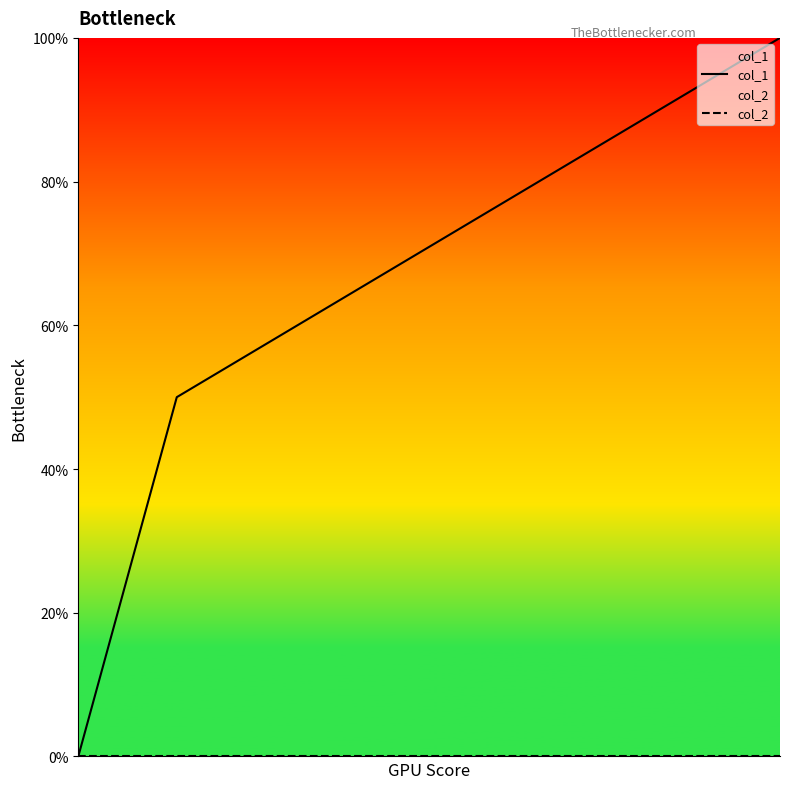

What is the maximum value for col_1?

100